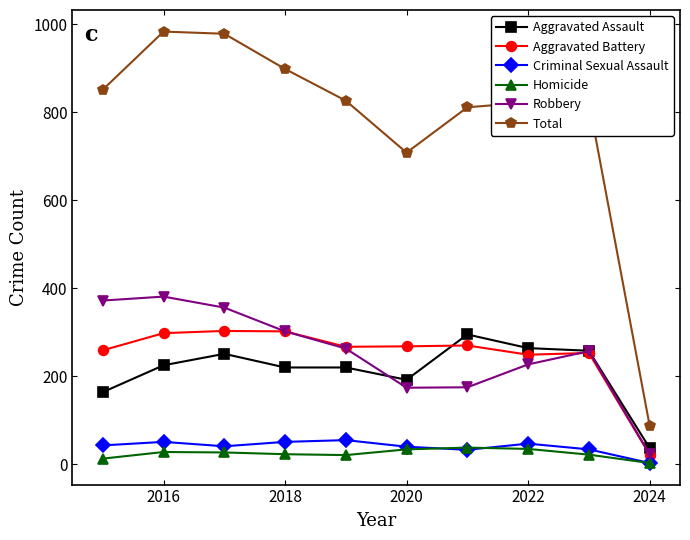

Which series has the largest range (max minus min)?

Total